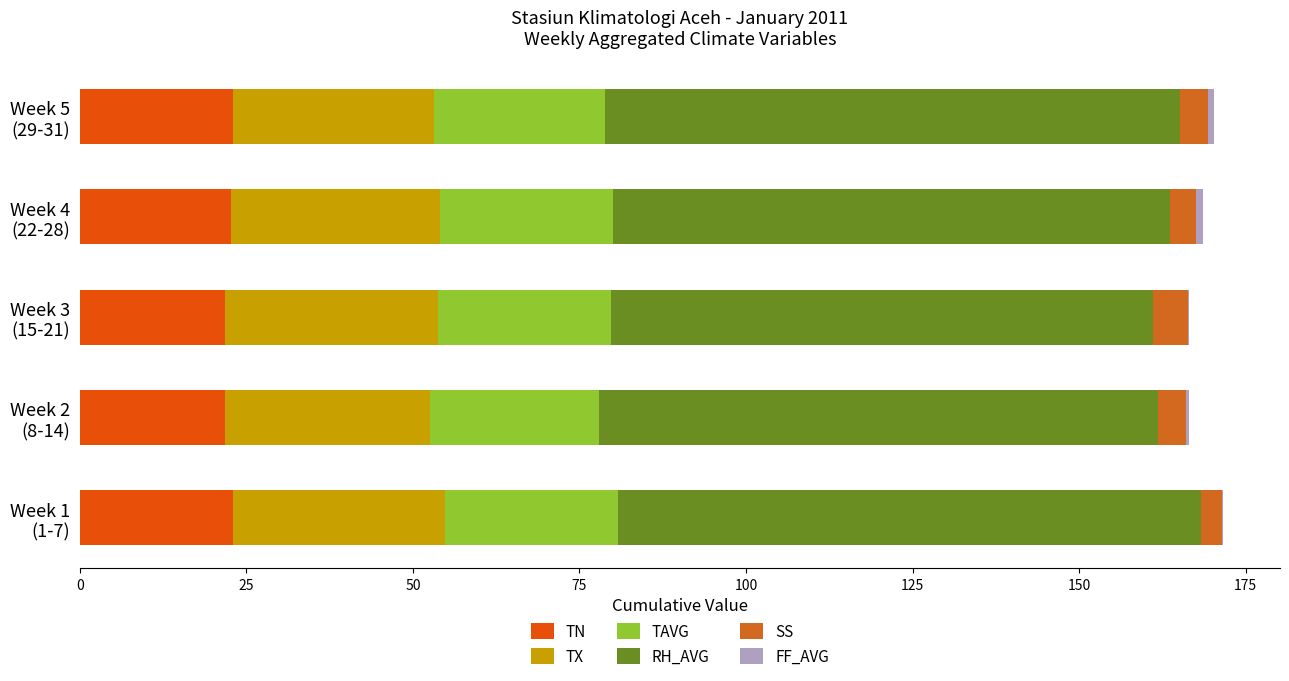

How many TX values are between 30 and 31?

2